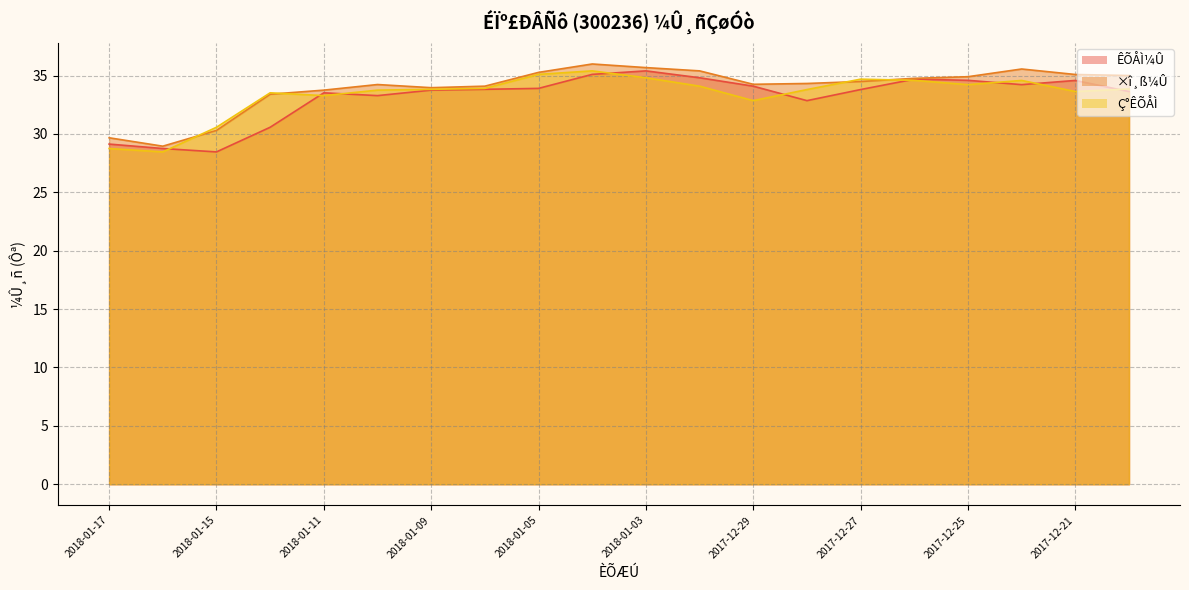

What are all the series names shown in the legend?

ÊÕÅÌ¼Û, ×î¸ß¼Û, Ç°ÊÕÅÌ